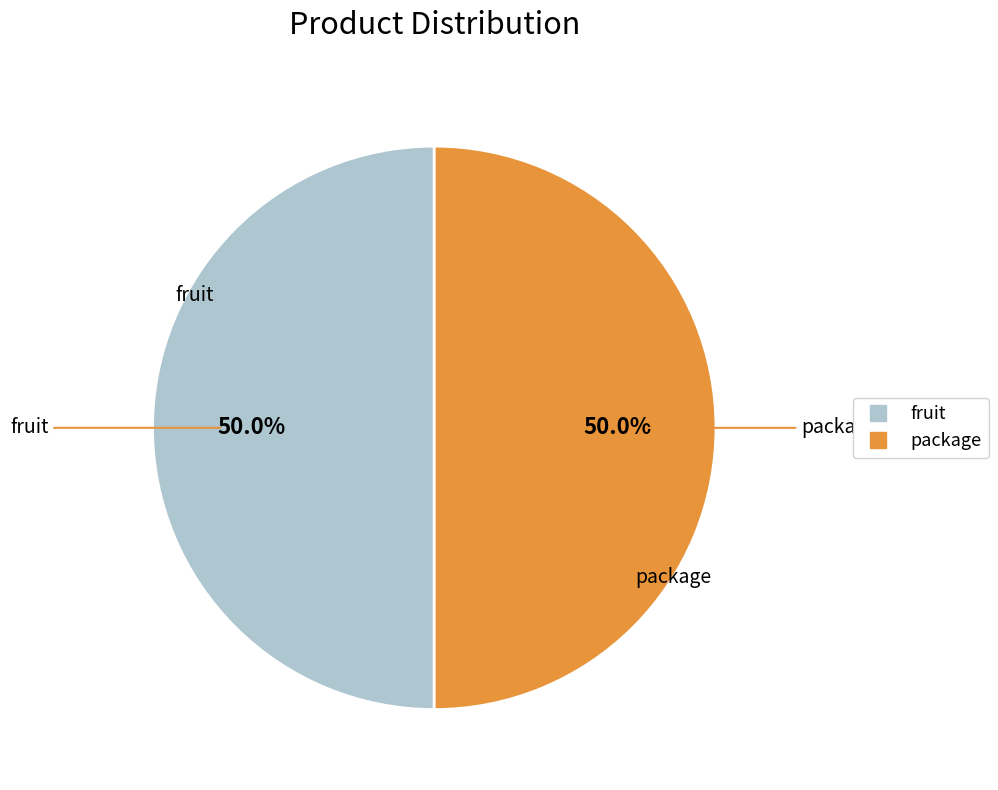

What percentage is NOT represented by fruit?

50.0%